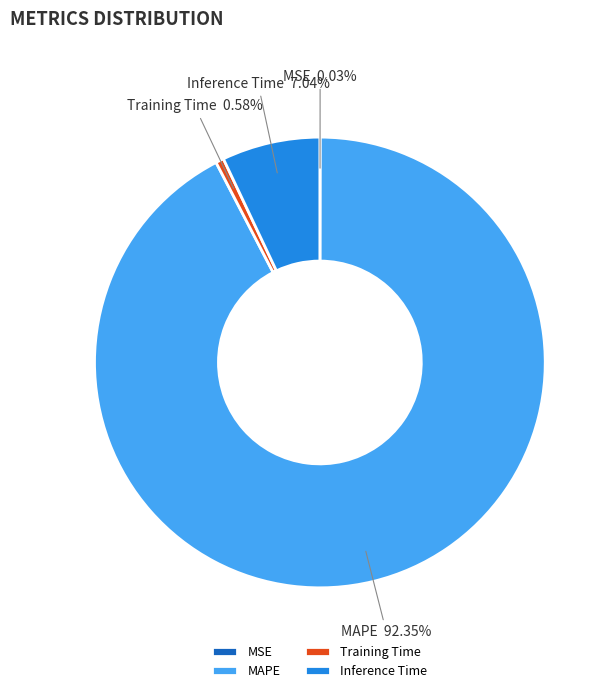

What is the majority slice?

MAPE